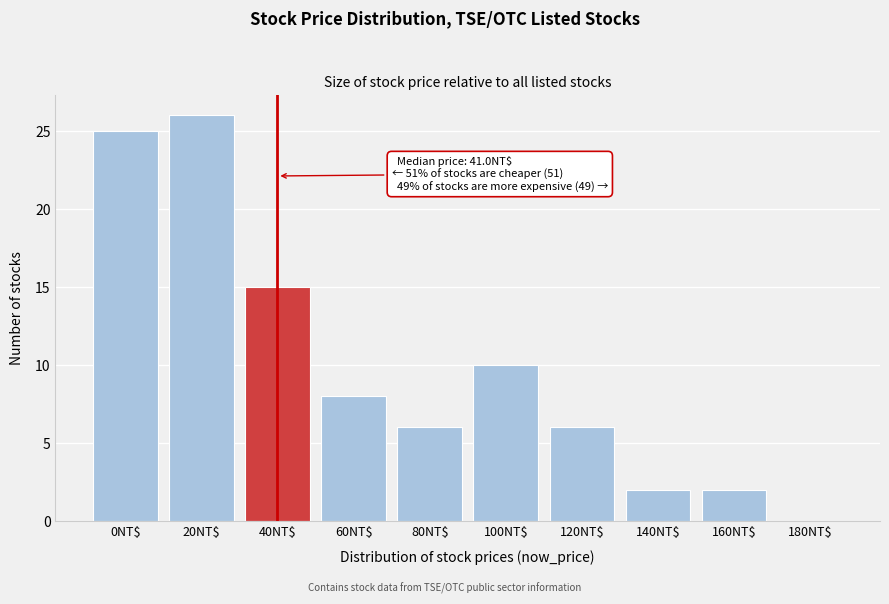

True or false: the data shows 0 at 180NT$.

True